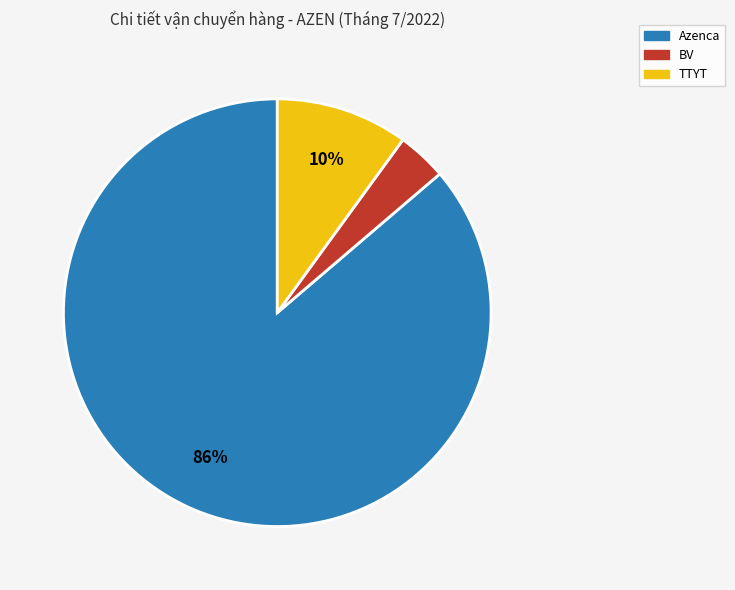

To the nearest percent, what is the average slice percentage?

33%